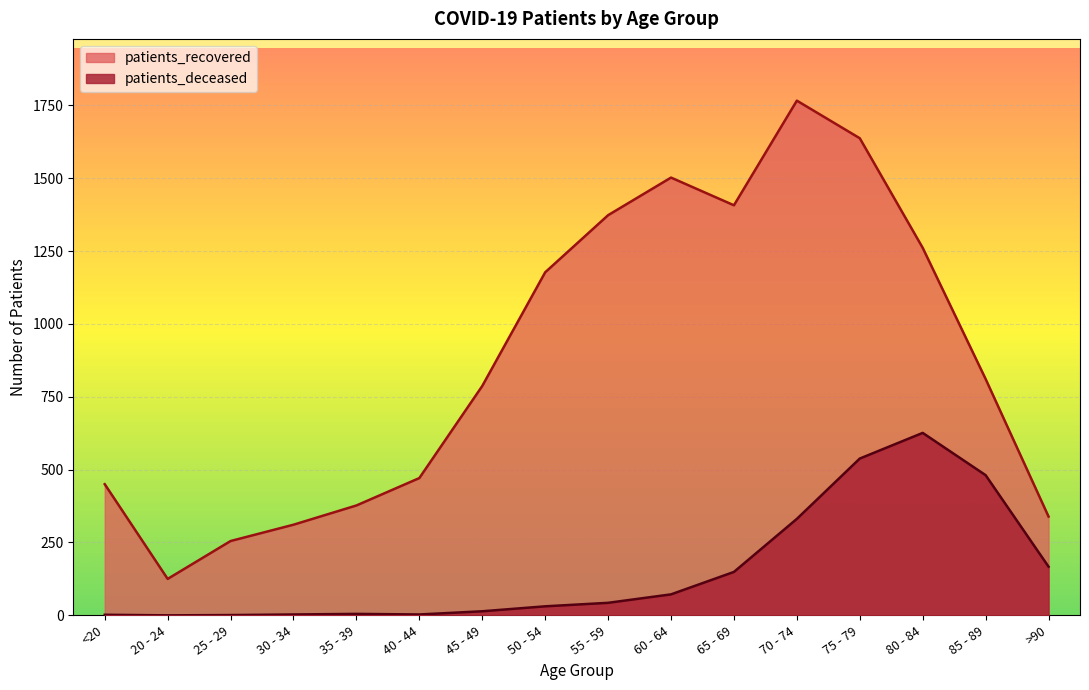

At which category is the sum across all series the highest?

75 - 79